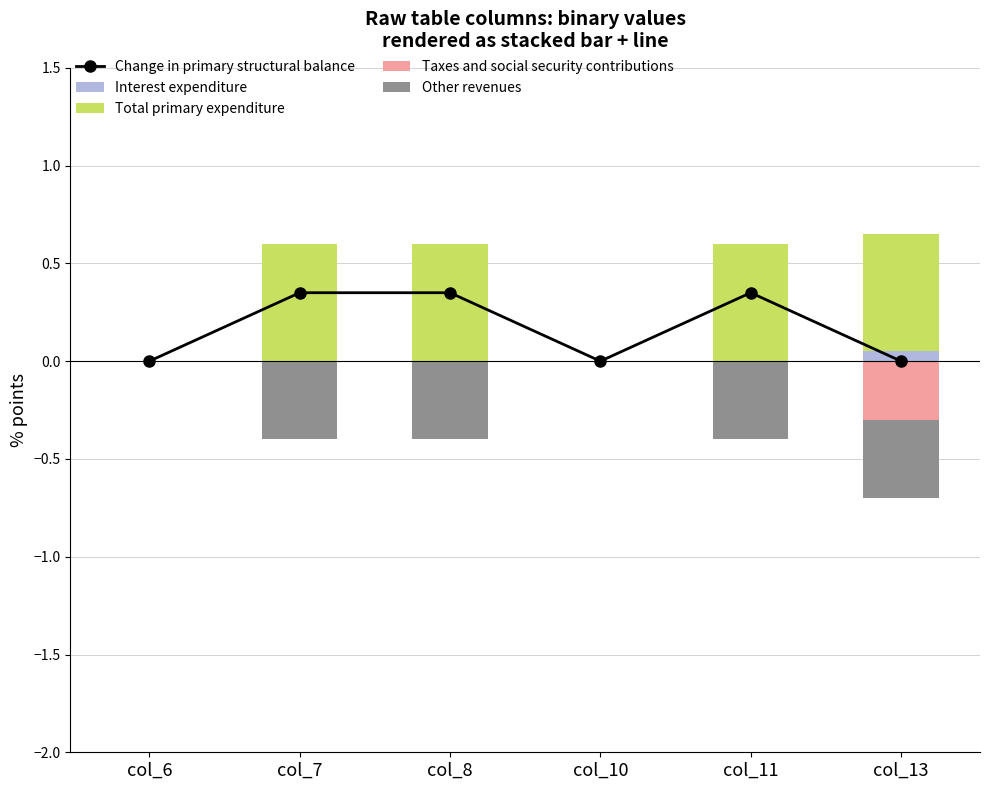

Where is Taxes and social security contributions nearest to the value 0?

col_6